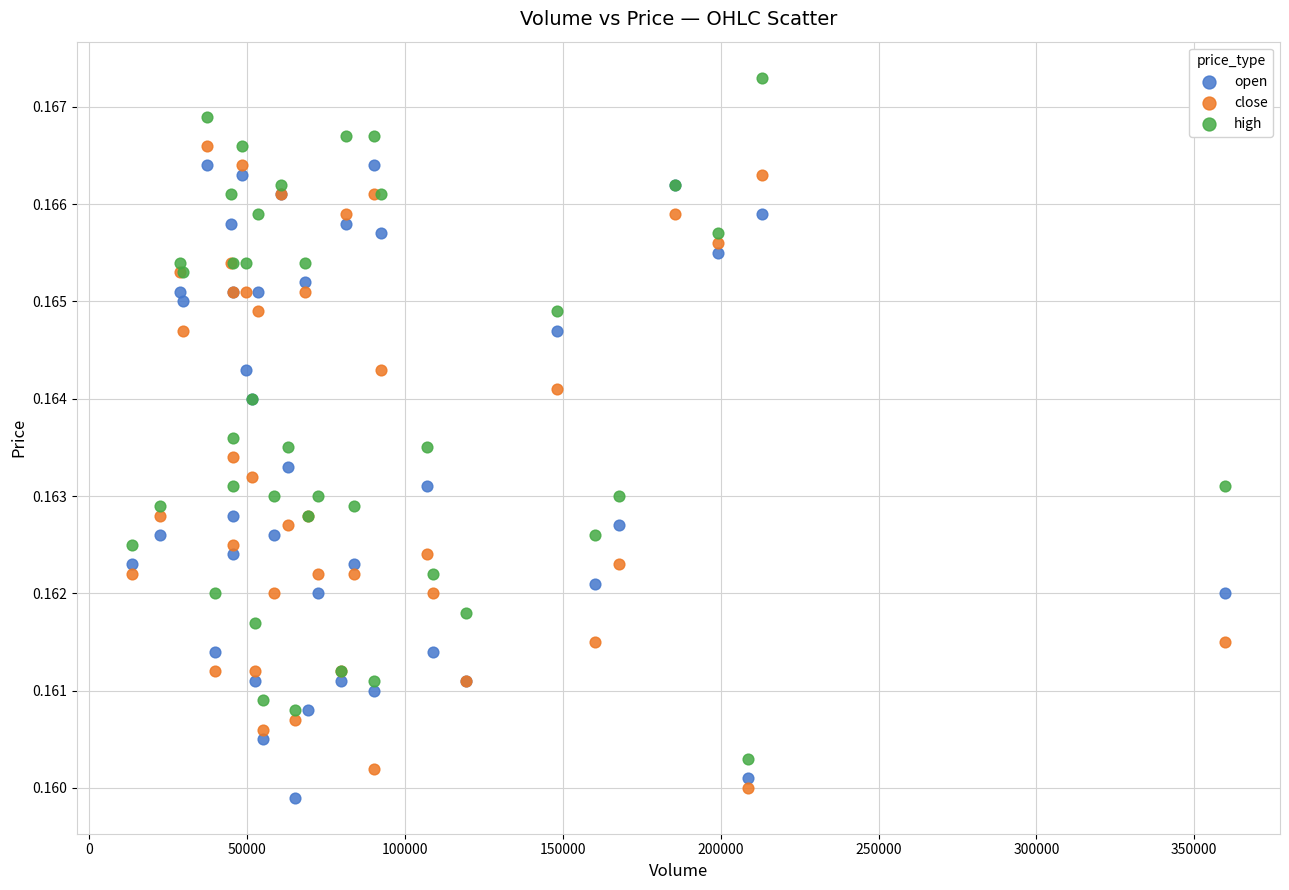

Which series contains the highest Y value?

high